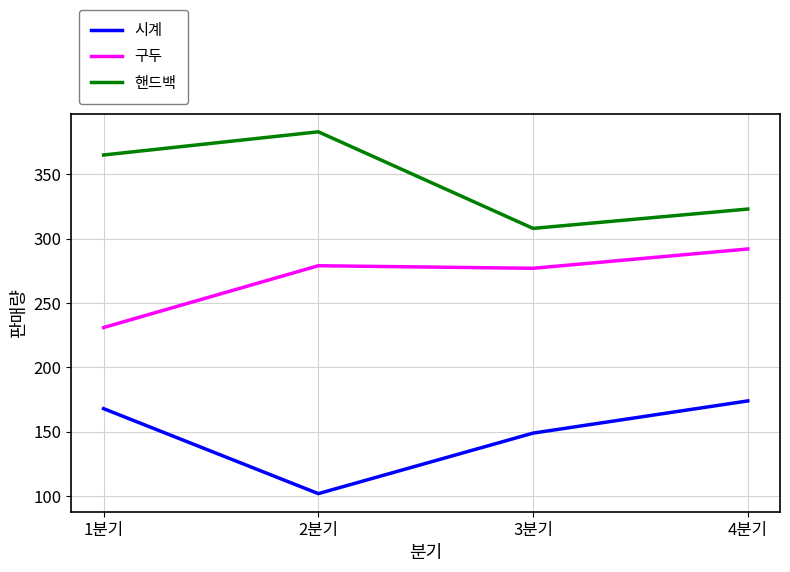

Where is 핸드백 nearest to the value 345?

1분기